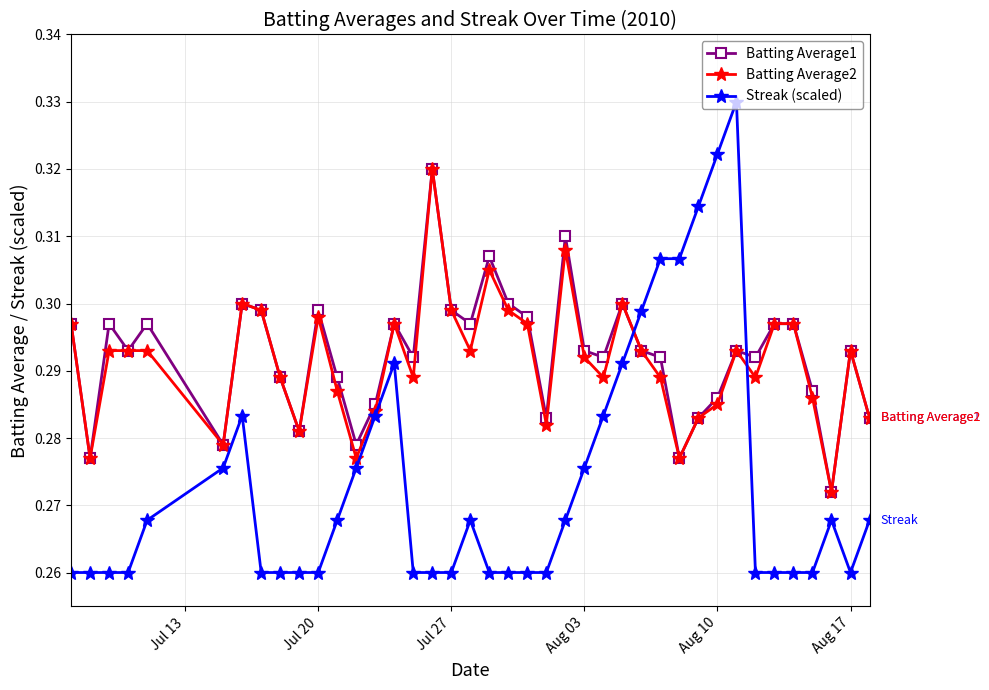

At how many categories does at least one series exceed 0?

40